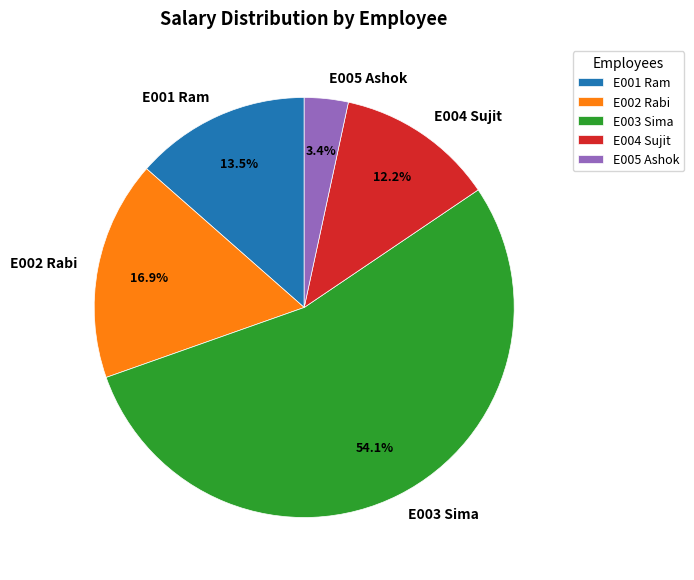

Which slice represents more than half of the pie?

E003 Sima